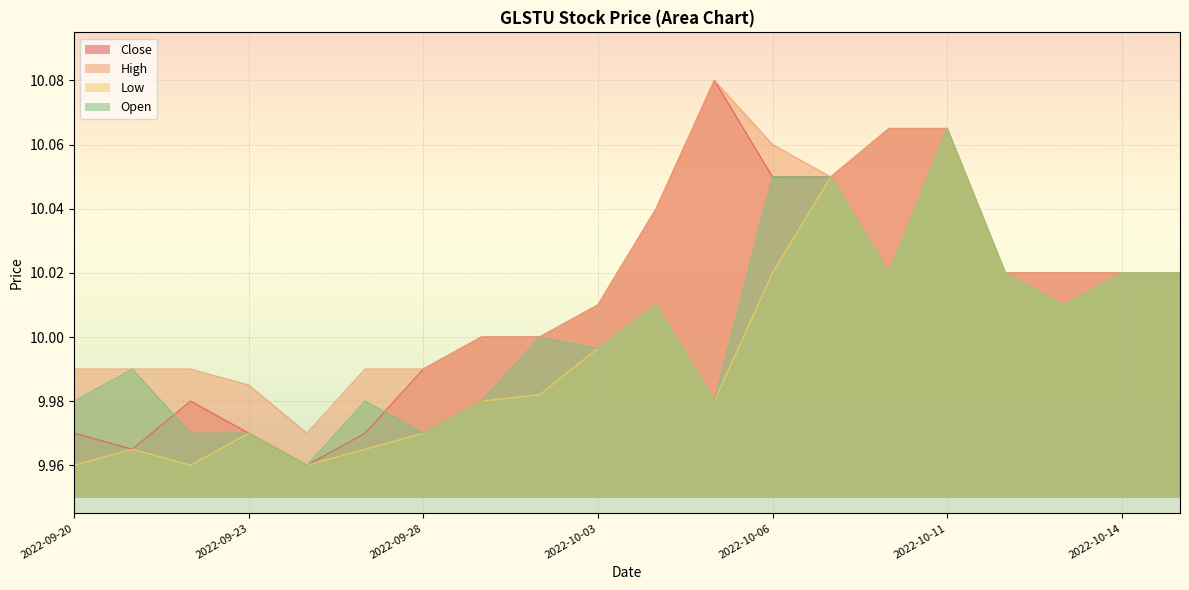

The Low series shows 13.1 at 2022-09-26. True or false?

False